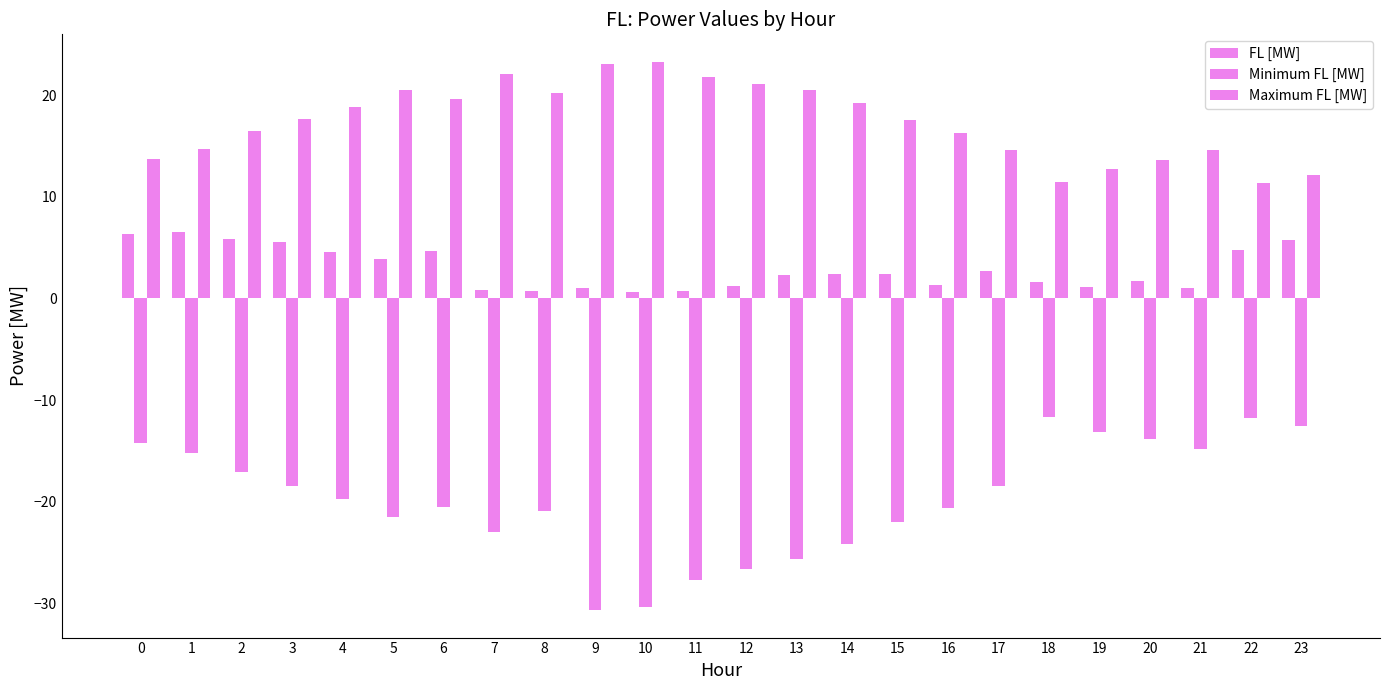

How many values in the Minimum FL [MW] series exceed -19?

11